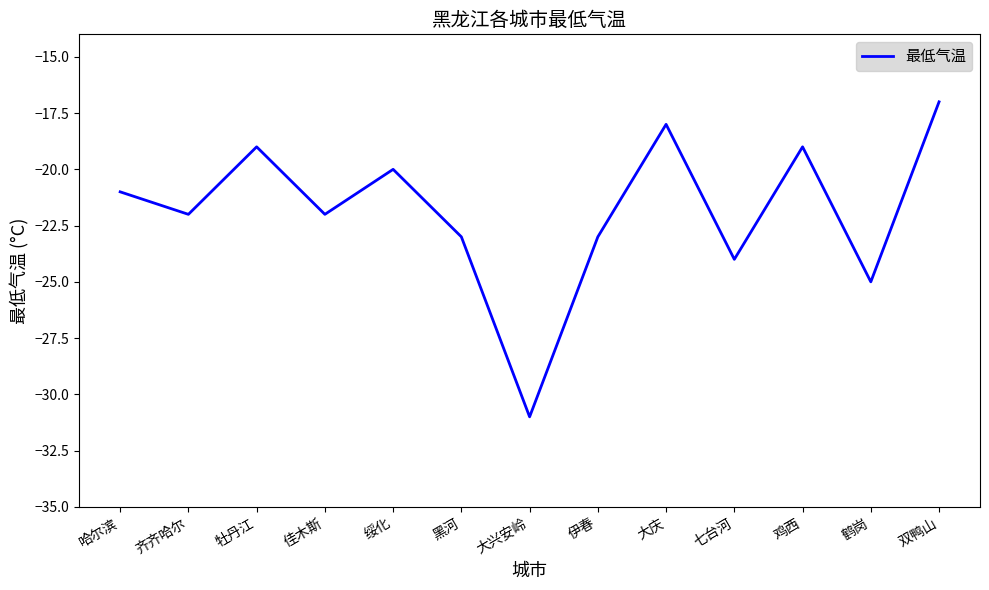

What is the change in value from 齐齐哈尔 to 伊春?

-1